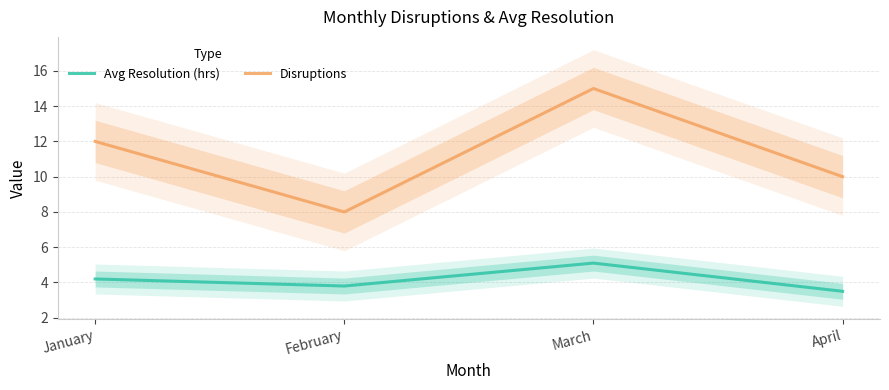

Which label corresponds to the smallest value in the chart?

April